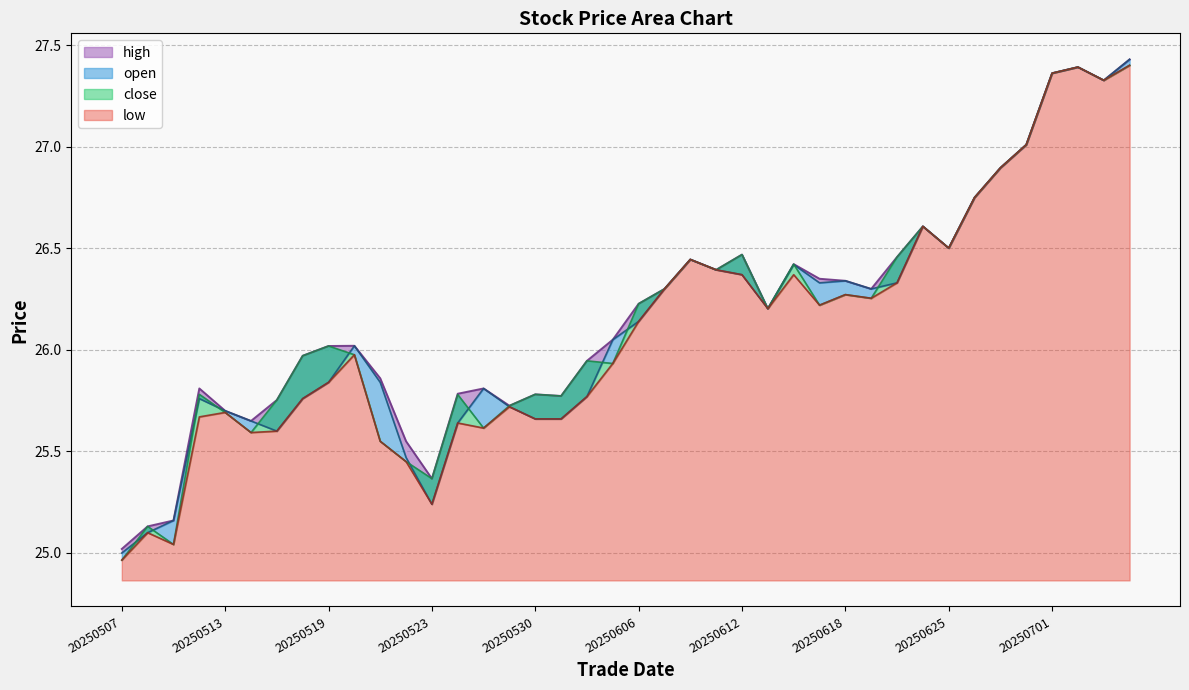

At which category does high reach its first local valley?

20250514